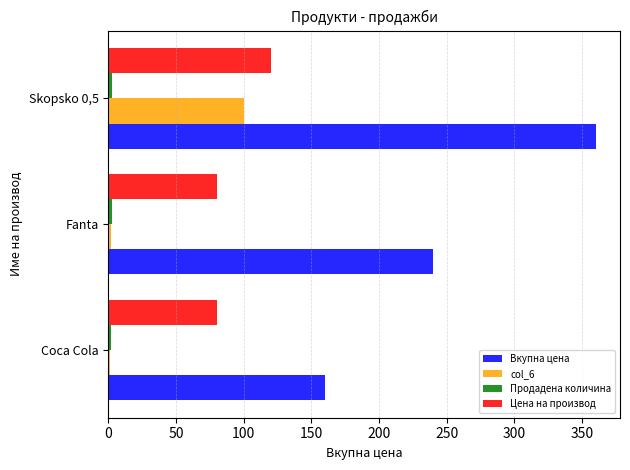

Which series changed the most between Coca Cola and Skopsko 0,5?

Вкупна цена